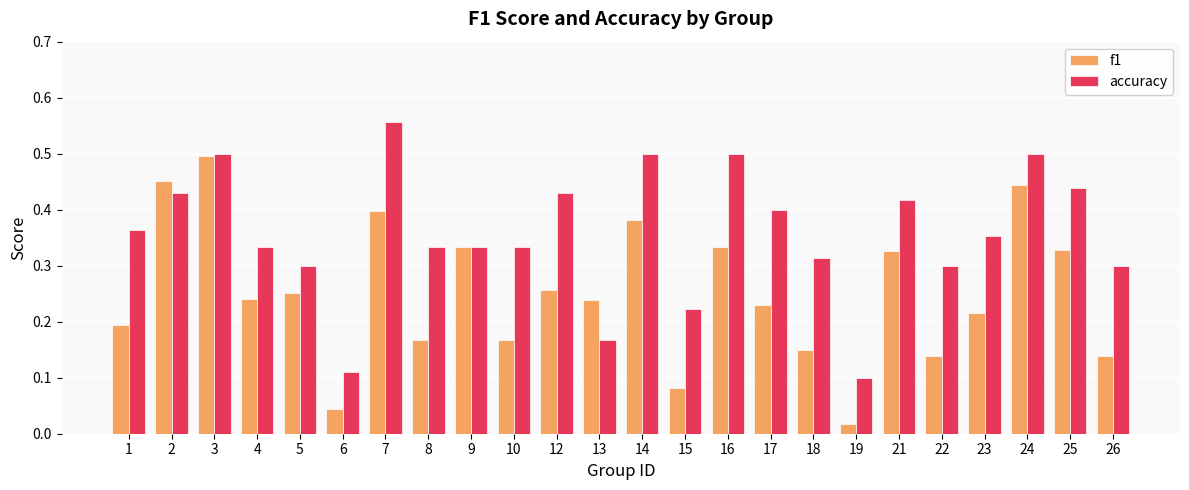

The accuracy series shows 0.1 at 19. True or false?

True